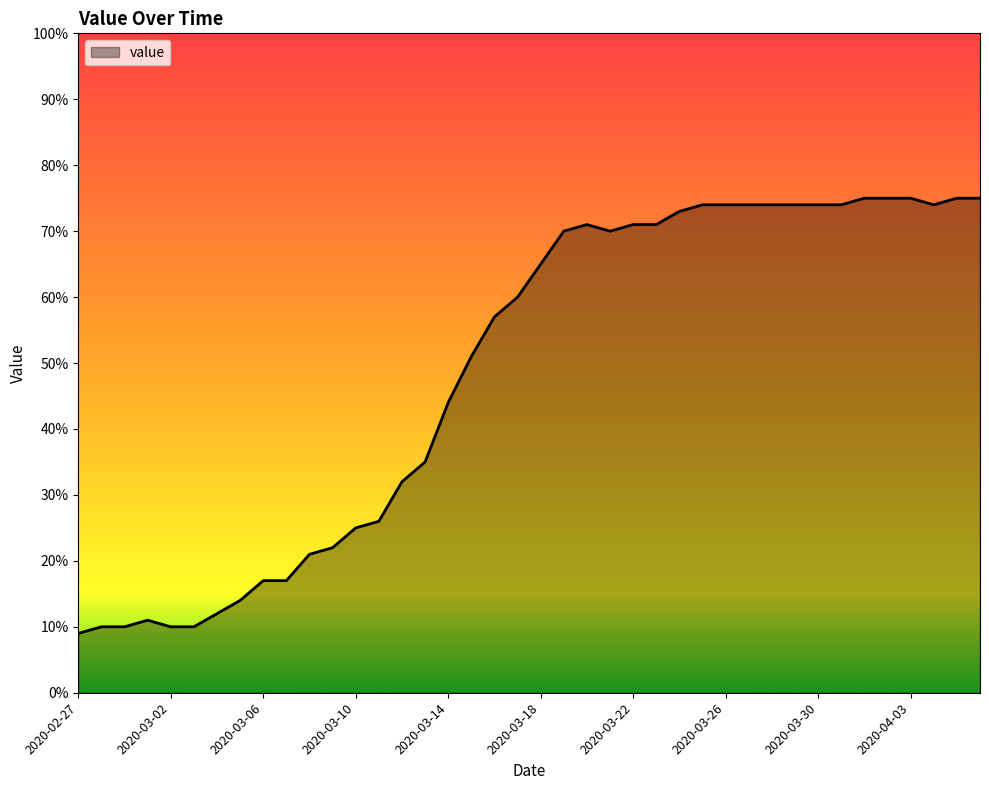

What is the greatest value displayed?

75